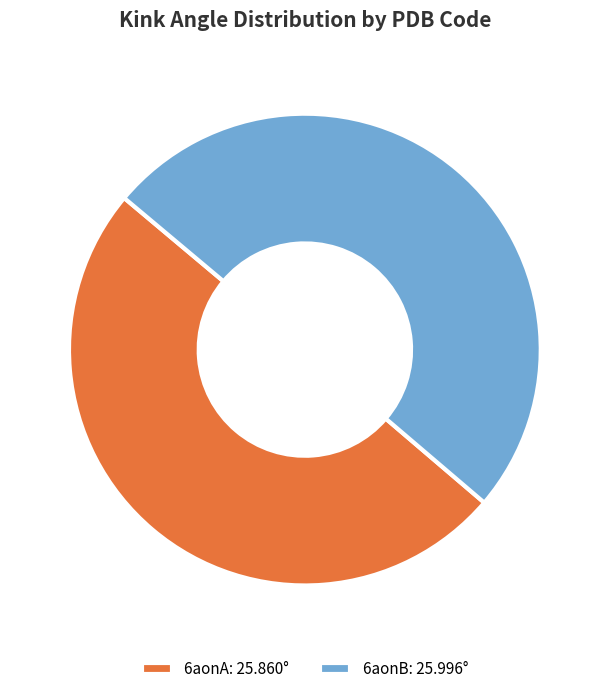

Is it true that 6aonA is 60% of the pie?

False